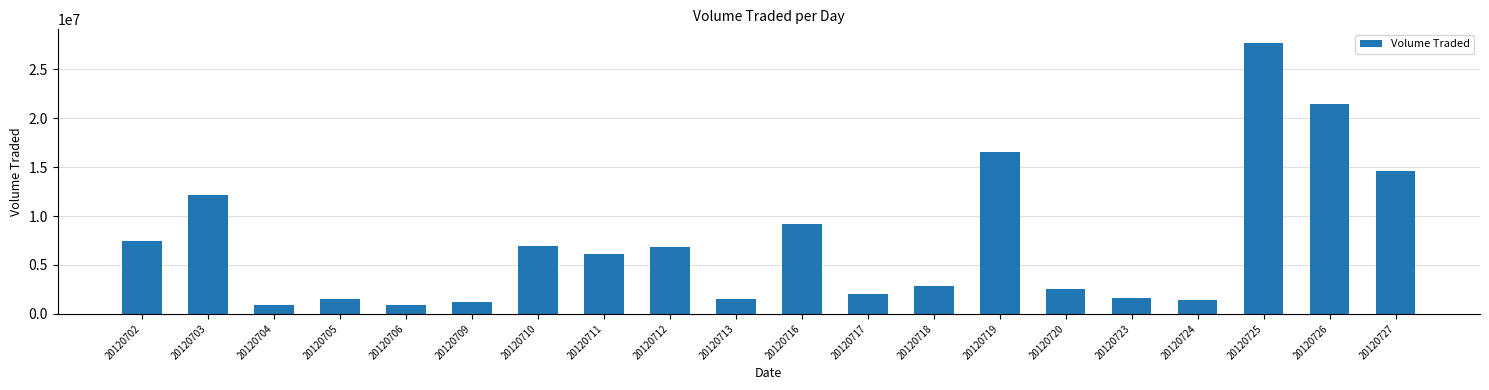

Is it true that the value at 20120702 is 7459400?

True